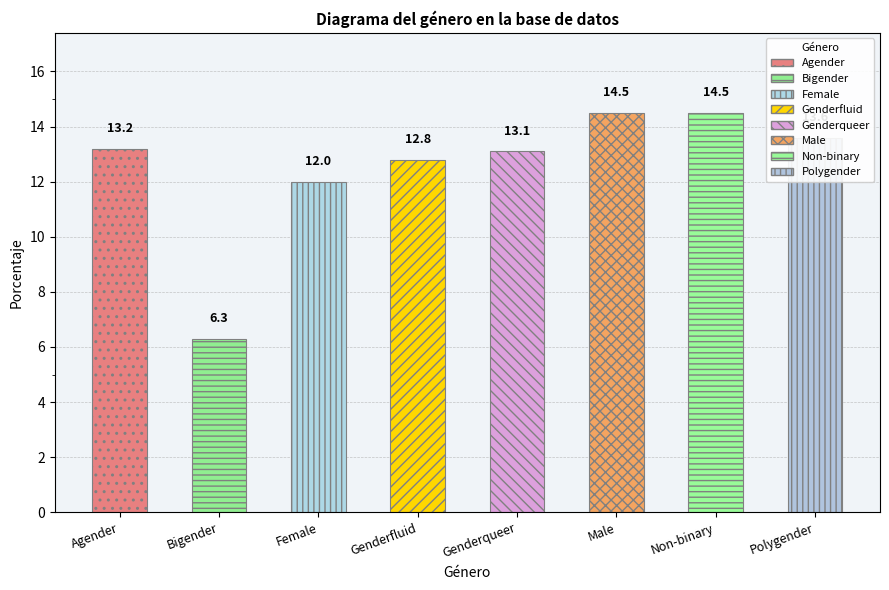

Is it true that the value at Non-binary is 20.2?

False